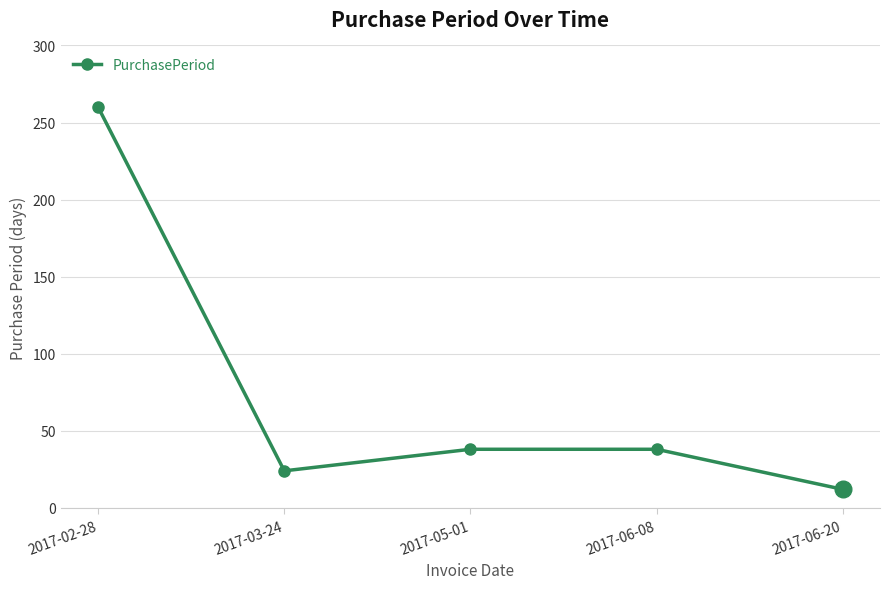

What is the sum of all values?

372